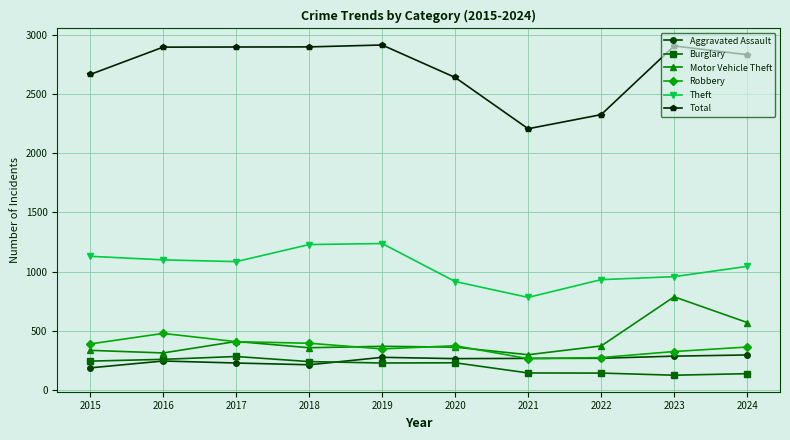

How many values in the Burglary series are below 230?

5